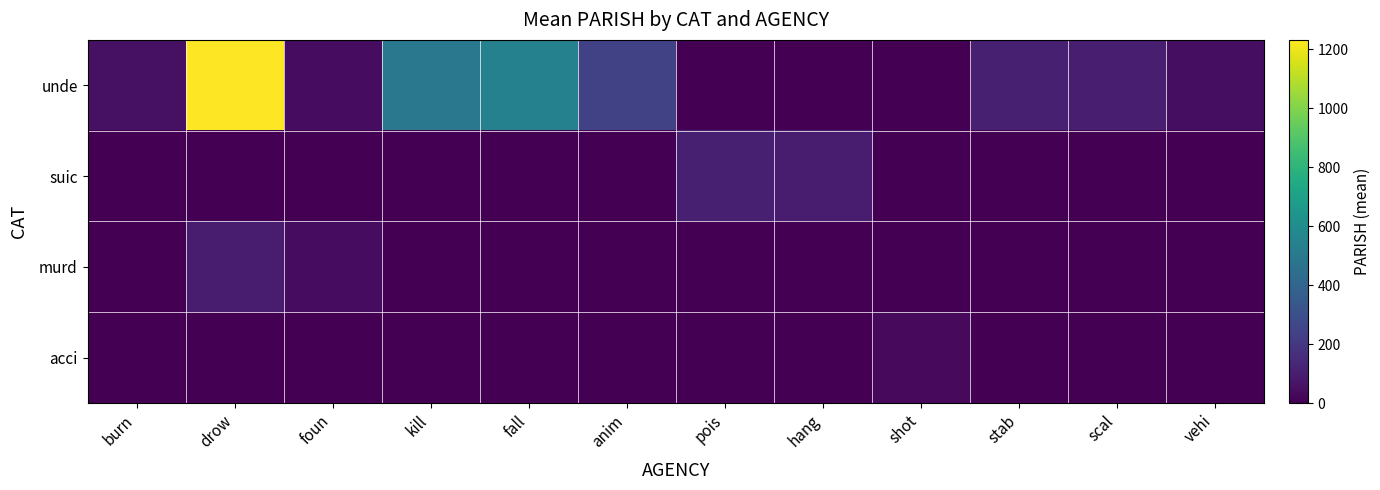

Rank the series at stab from lowest to highest value.

suic, murd, acci, unde